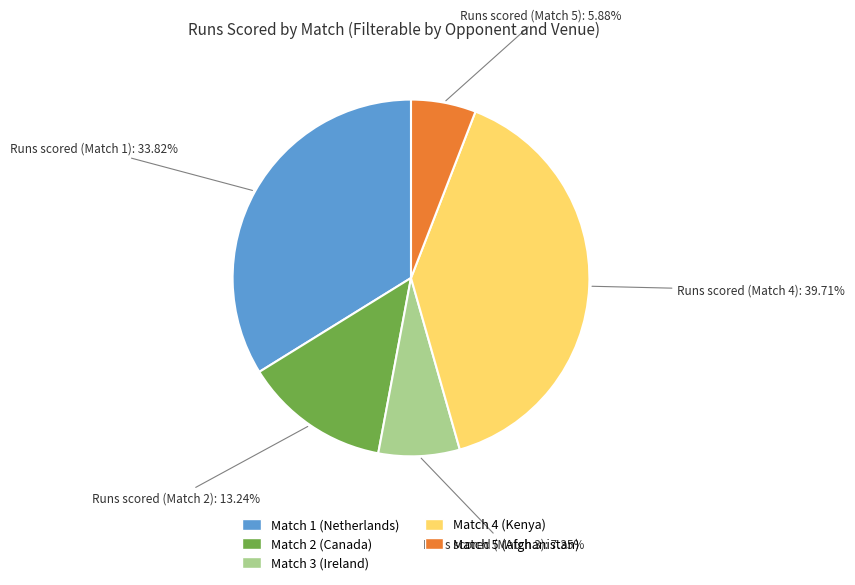

Is Match 2 (Canada) the majority of the pie?

No